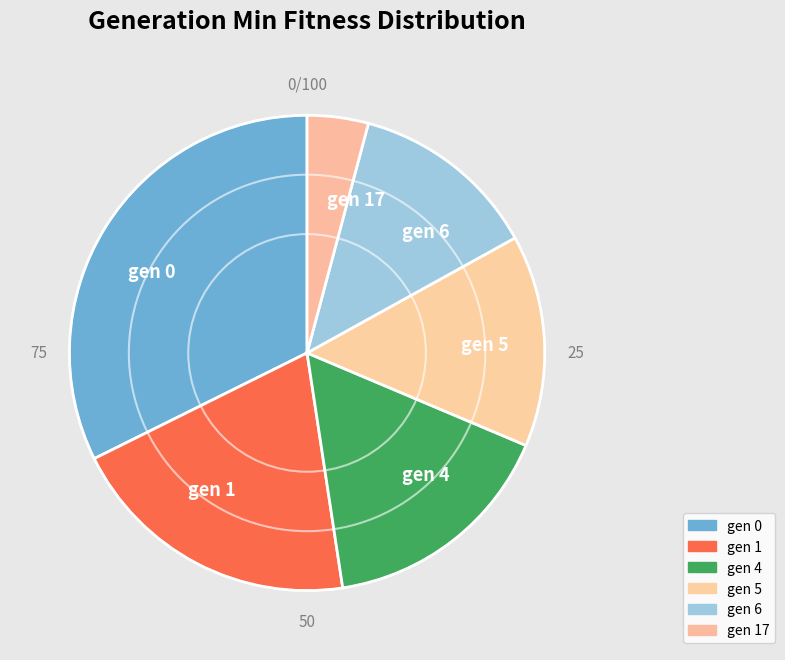

Count the number of slices in the pie.

6